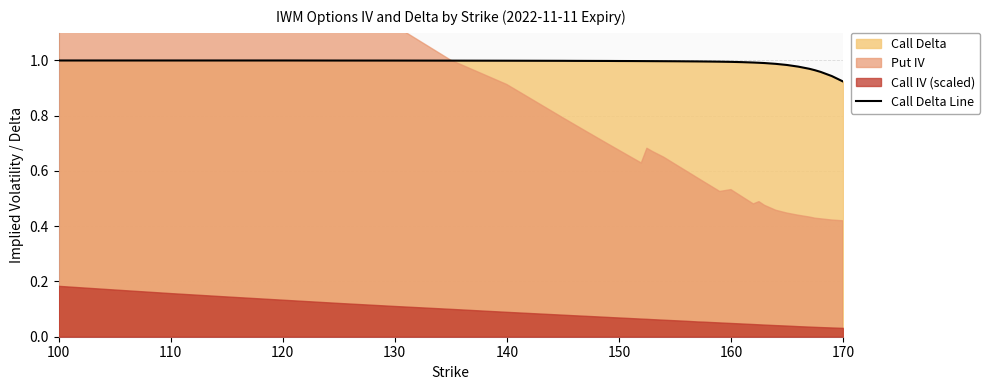

What is the greatest value displayed?

1.0